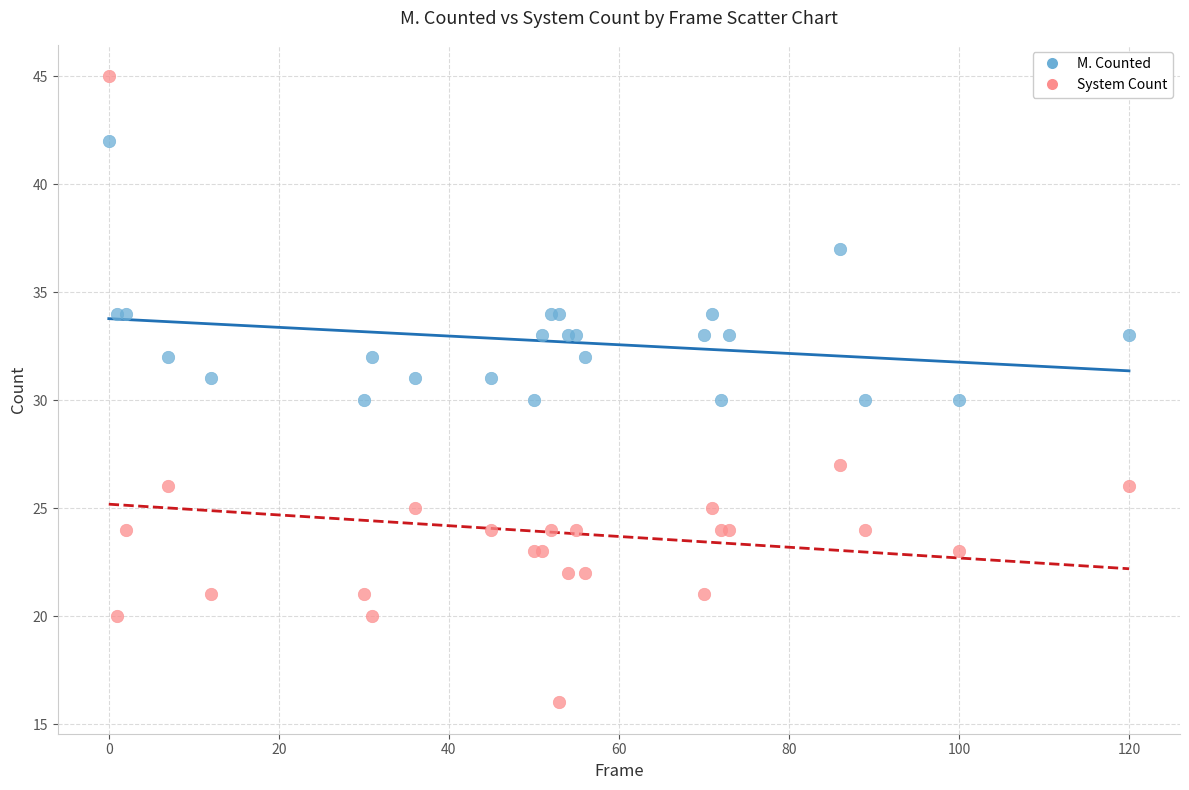

Which series contains the highest Y value?

System Count